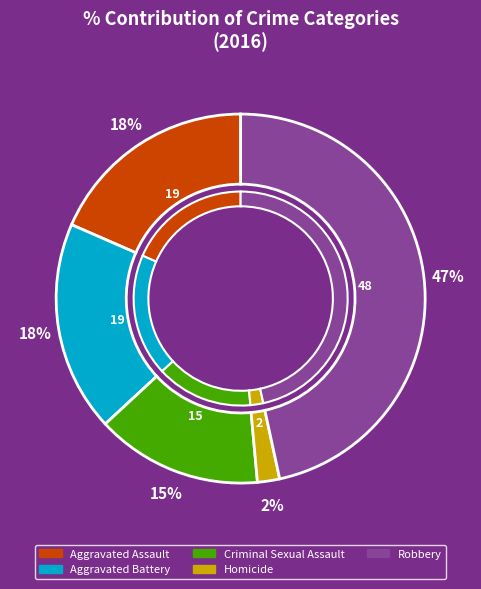

To the nearest percent, what portion does Robbery represent?

47%